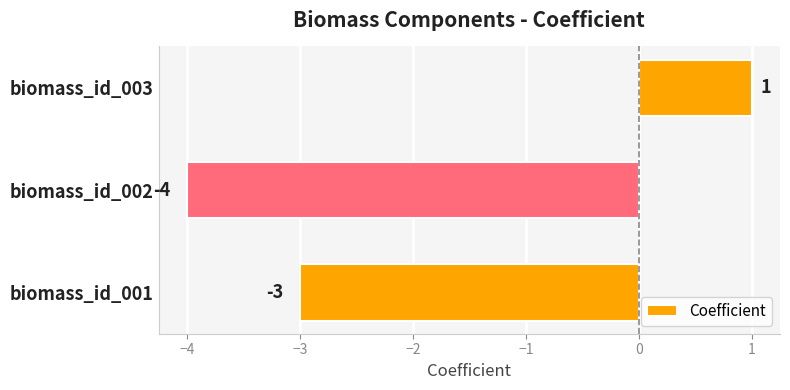

What is the difference between the second highest and minimum values?

1